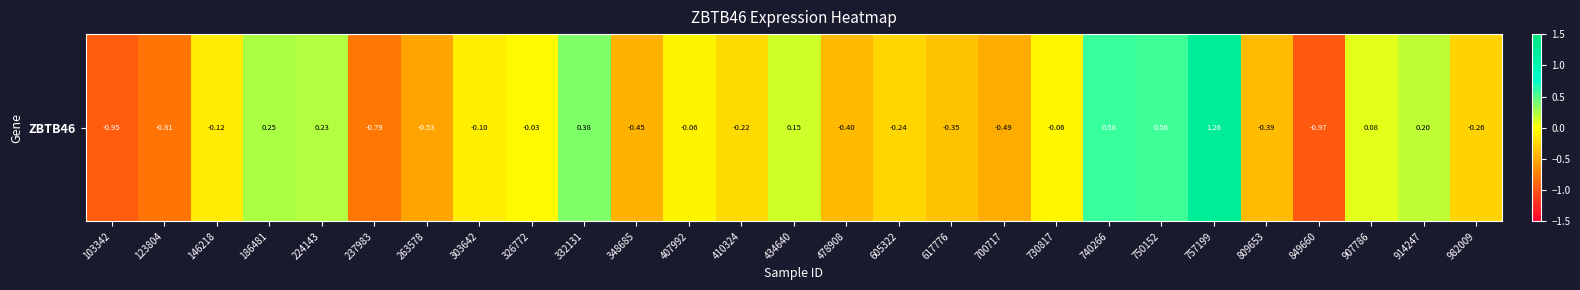

What is the smallest value displayed?

-1.0